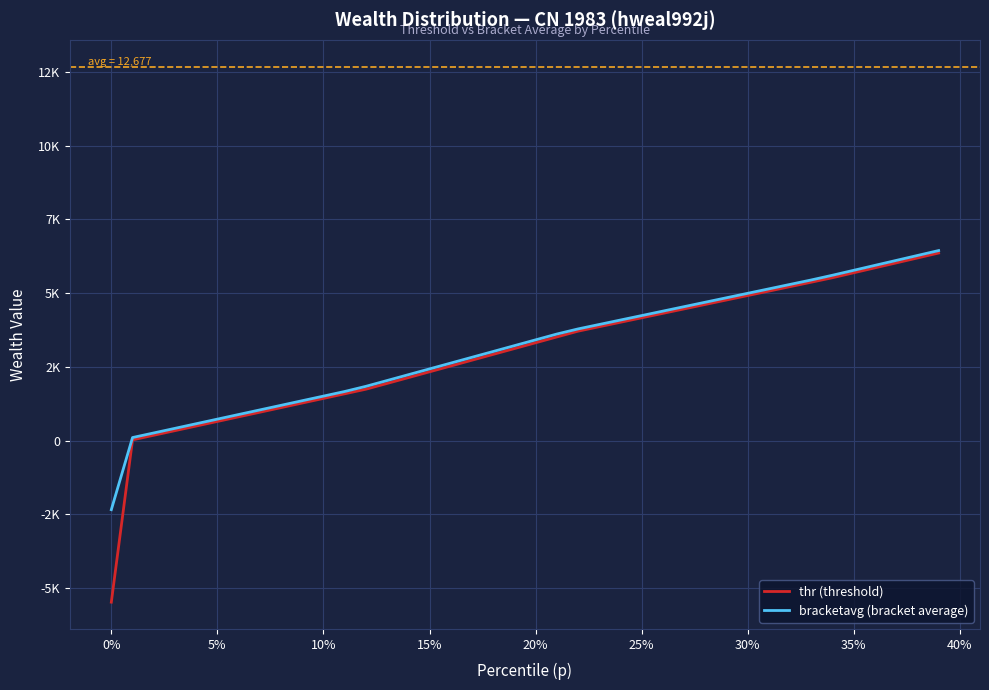

Reading left to right, transcribe all the data shown in this chart.

thr (threshold): -5480.6	22.5	178.6	334.7	490.8	646.9	803.0	959.1	1115.2	1271.4	1427.5	1583.6	1739.7	1935.3	2132.3	2329.3	2526.2	2723.2	2920.2	3117.2	3314.2	3511.1	3707.4	3858.4	4009.4	4160.4	4311.4	4462.4	4613.5	4764.5	4915.5	5066.5	5217.5	5368.5	5520.5	5687.7	5854.9	6022.1	6189.3	6356.6
bracketavg (bracket average): -2344.6	100.8	256.6	412.5	569.0	725.1	881.1	1037.1	1193.1	1349.6	1505.3	1661.9	1836.8	2033.7	2230.7	2427.9	2624.6	2822.0	3018.4	3215.7	3412.7	3609.6	3783.1	3933.7	4085.1	4235.7	4386.9	4538.0	4689.0	4840.0	4990.9	5142.0	5293.0	5444.1	5604.1	5771.3	5938.5	6105.8	6272.9	6440.1